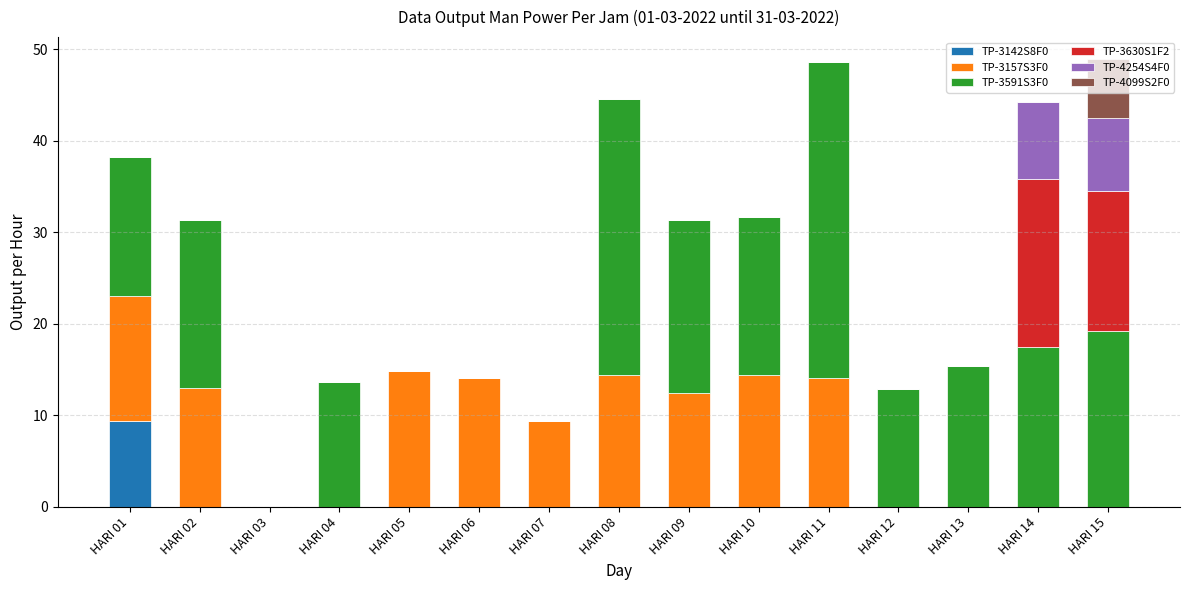

What is the total value across all series at HARI 02?

31.4